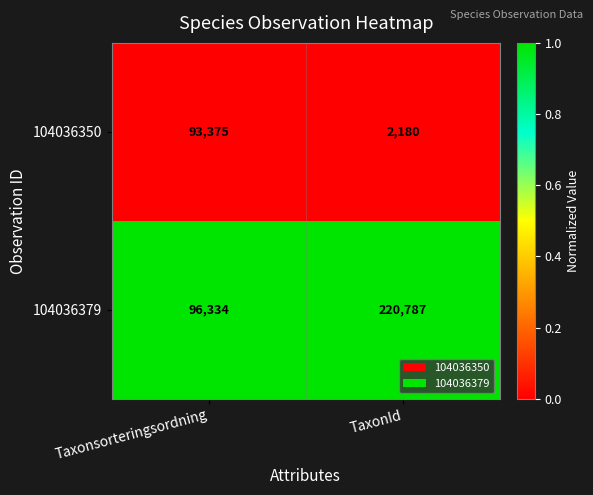

At which category is the sum across all series the highest?

TaxonId